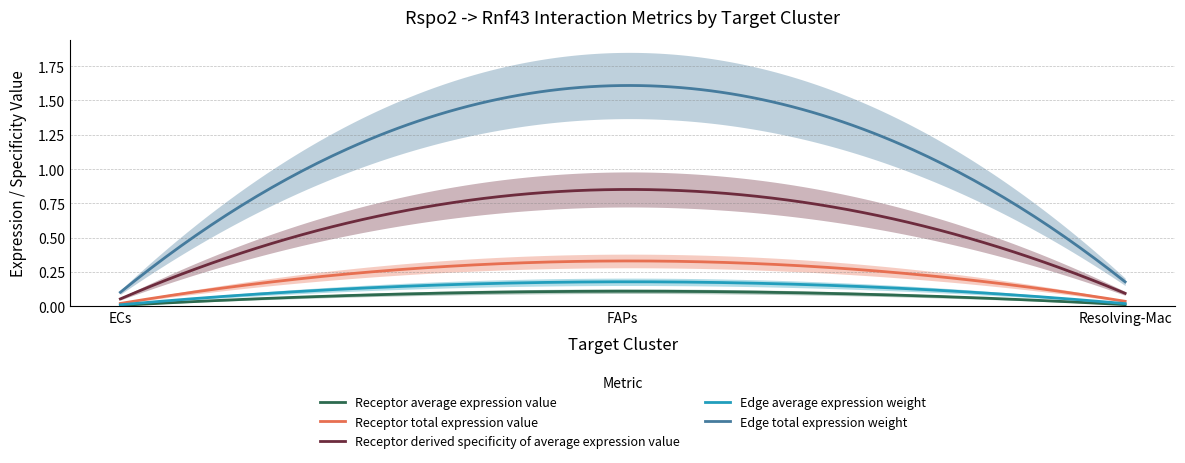

What are all the series names shown in the legend?

Receptor average expression value, Receptor total expression value, Receptor derived specificity of average expression value, Edge average expression weight, Edge total expression weight